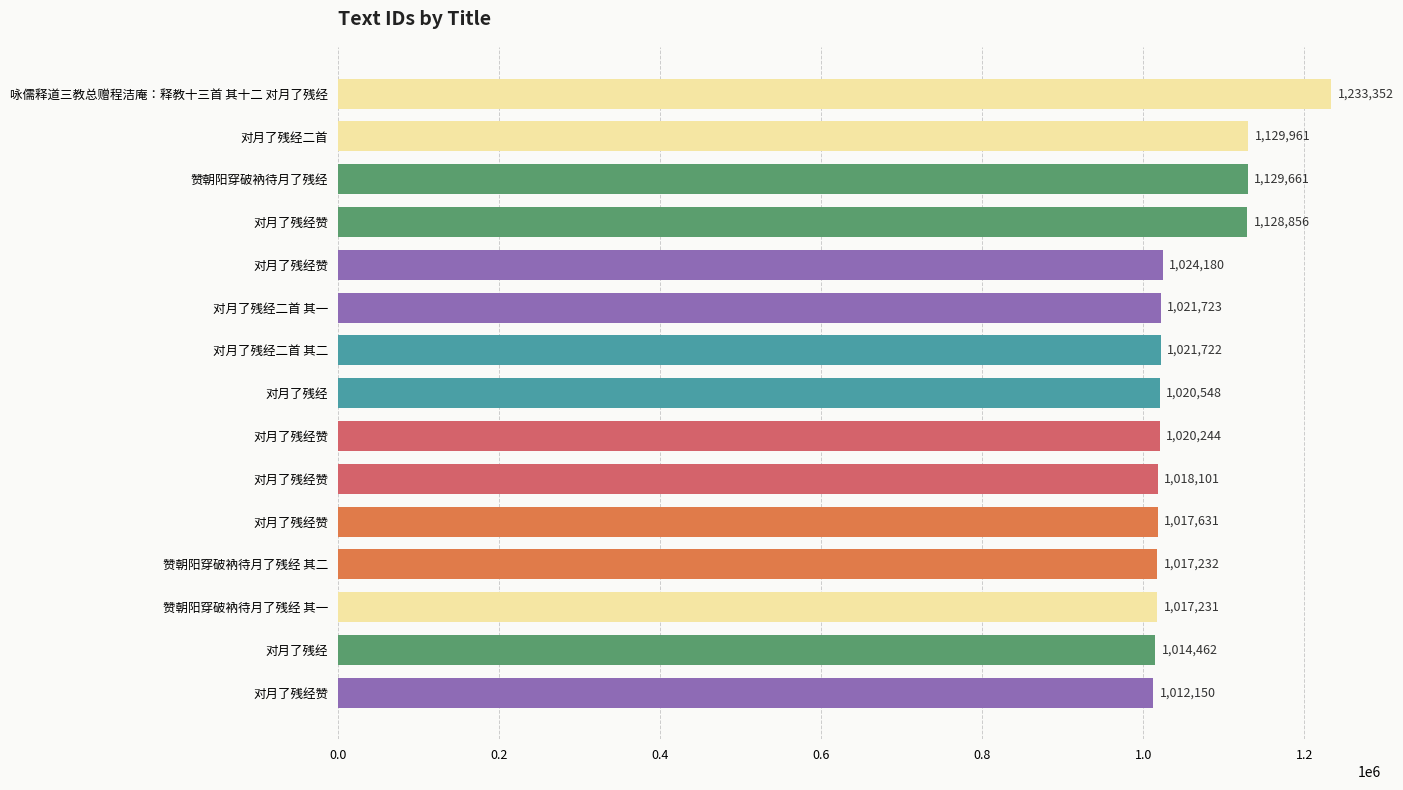

Does the chart contain any negative values?

No